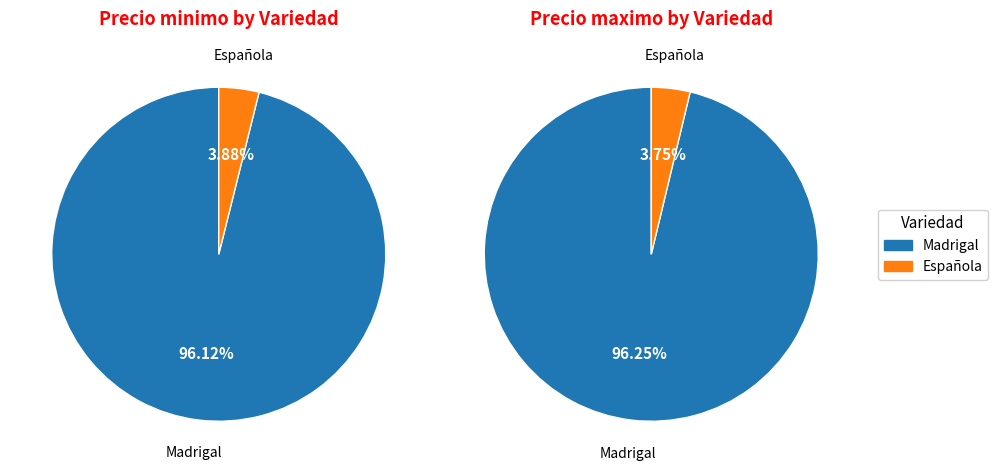

Does 26 represent more than half of the total?

No